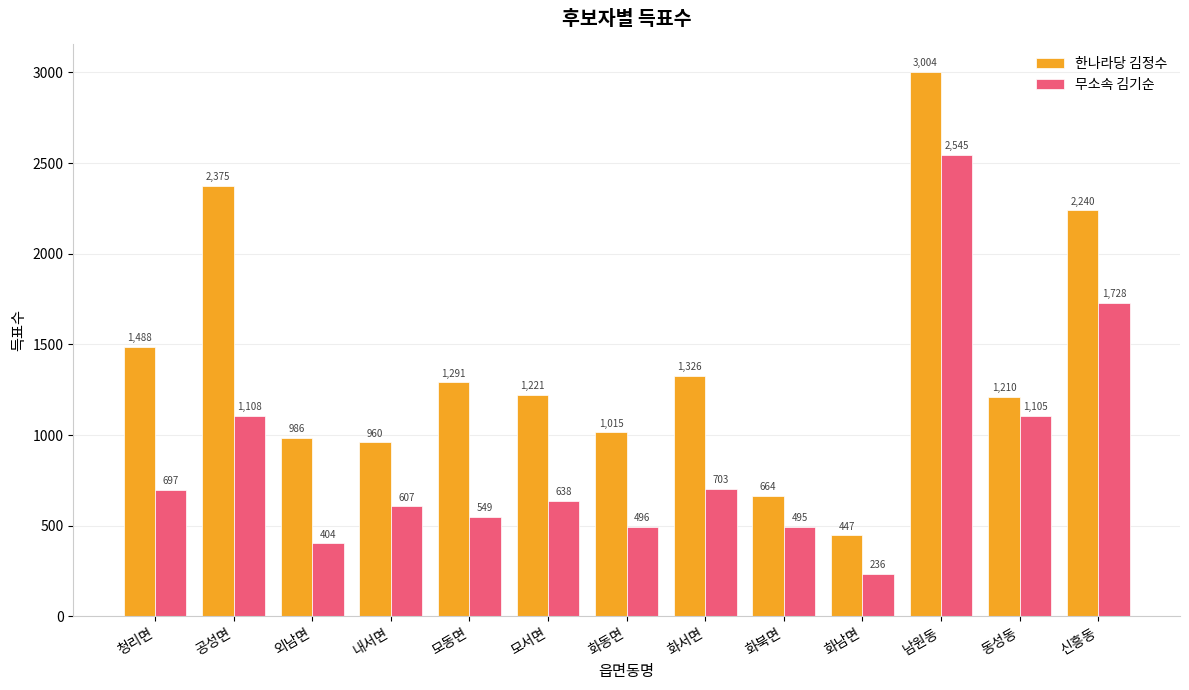

Is the value of 무소속 김기순 at 동성동 greater than the value of 한나라당 김정수 at 공성면?

No